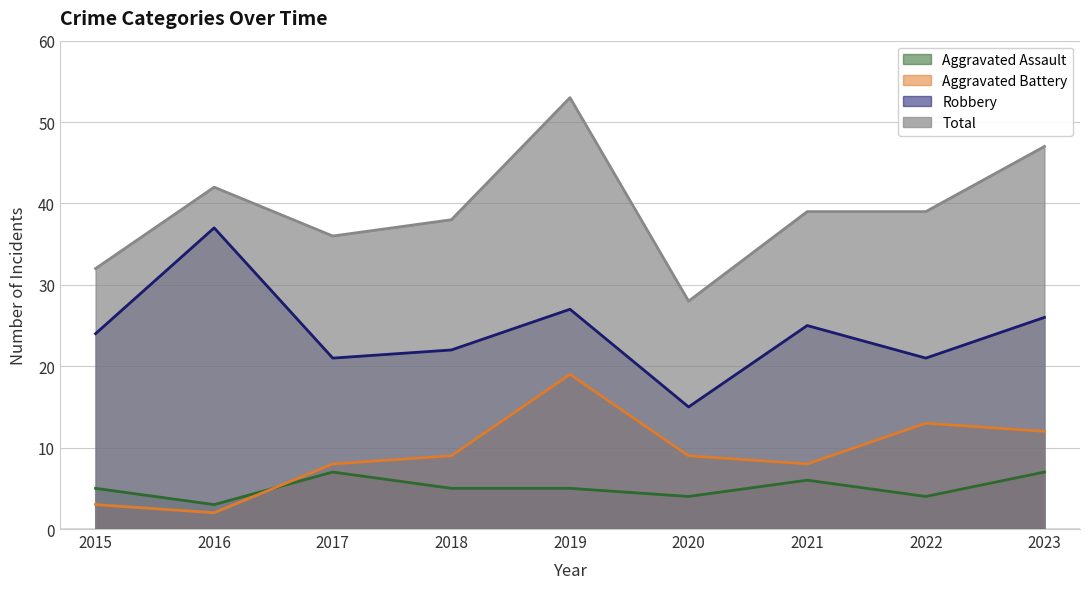

True or false: Aggravated Battery and Robbery cross at least once.

False